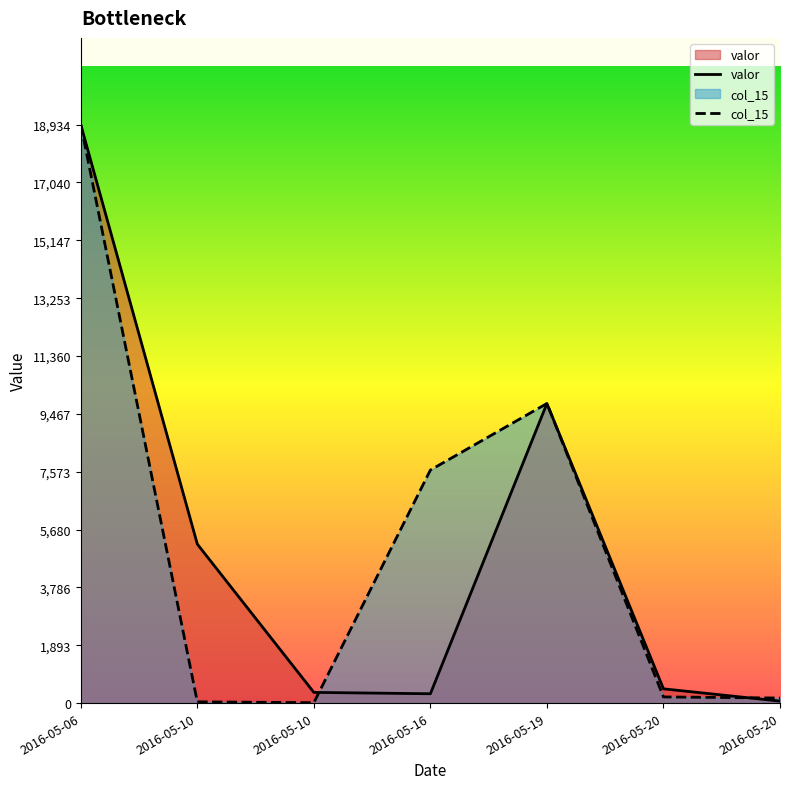

Between 2016-05-10 and 2016-05-16, which series saw the biggest shift?

col_15